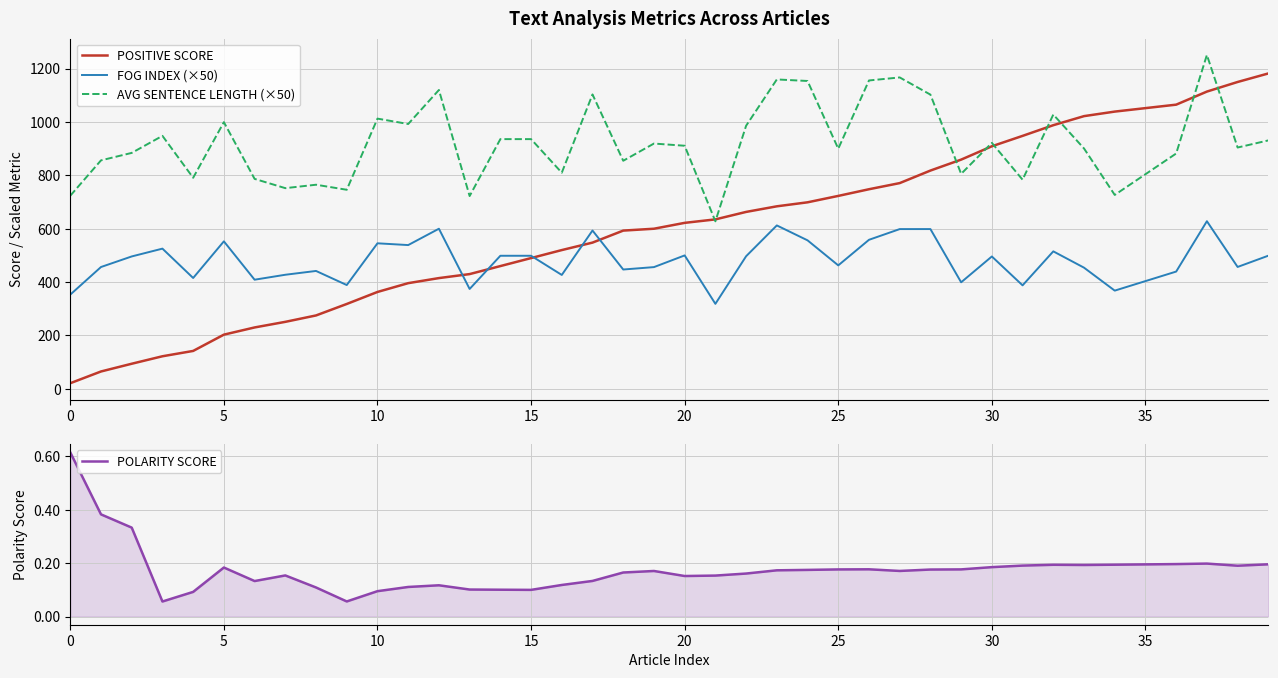

True or false: FOG INDEX (×50) and AVG SENTENCE LENGTH (×50) intersect in this chart.

False